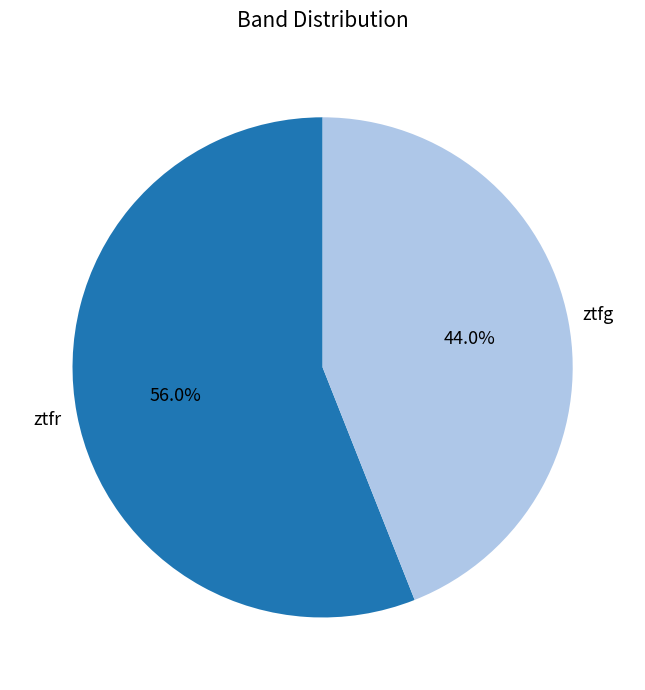

Is there any slice that represents more than half of the pie?

Yes